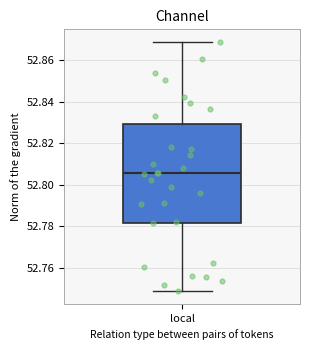

Transcribe this box plot: give where the median line is, the range the box spans, and where the two whiskers end, as read against the y-axis. The values are not printed on the chart, so give them approximately, as read against the axis.

median 52.806, box 52.782 to 52.830, whiskers 52.748 to 52.868